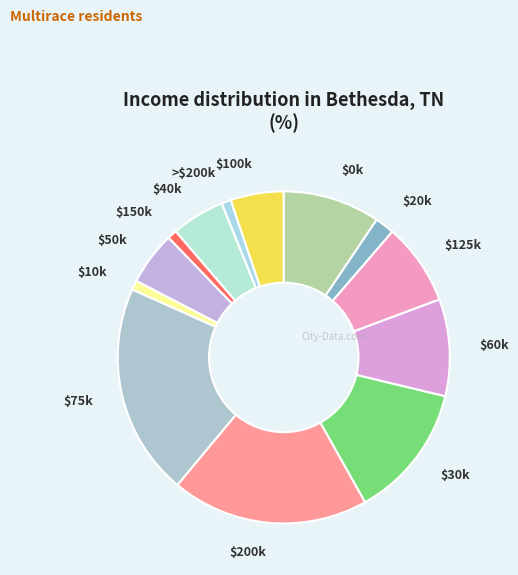

Is it true that $60k is 9% of the pie?

True